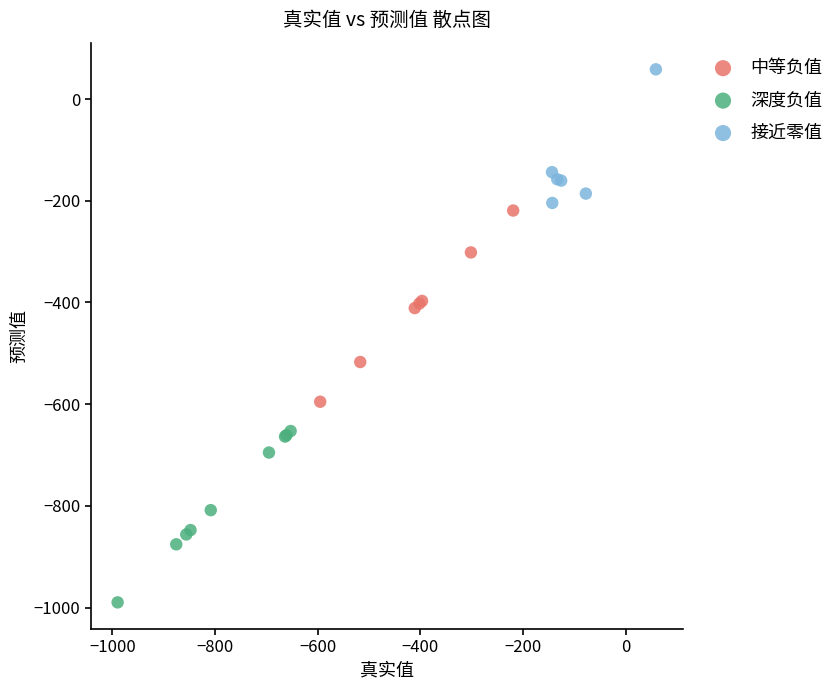

Which series contains the lowest Y value?

深度负值